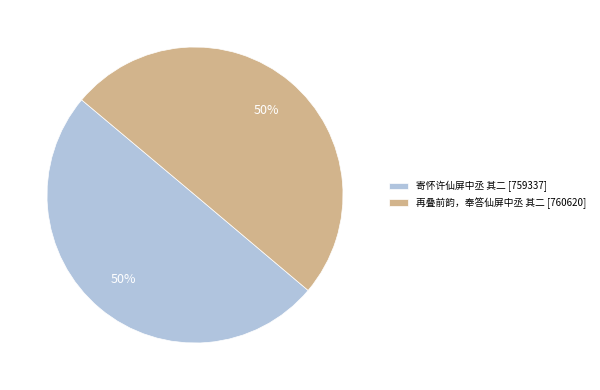

What percentage is the 寄怀许仙屏中丞 其二 slice, to the nearest percent?

50%